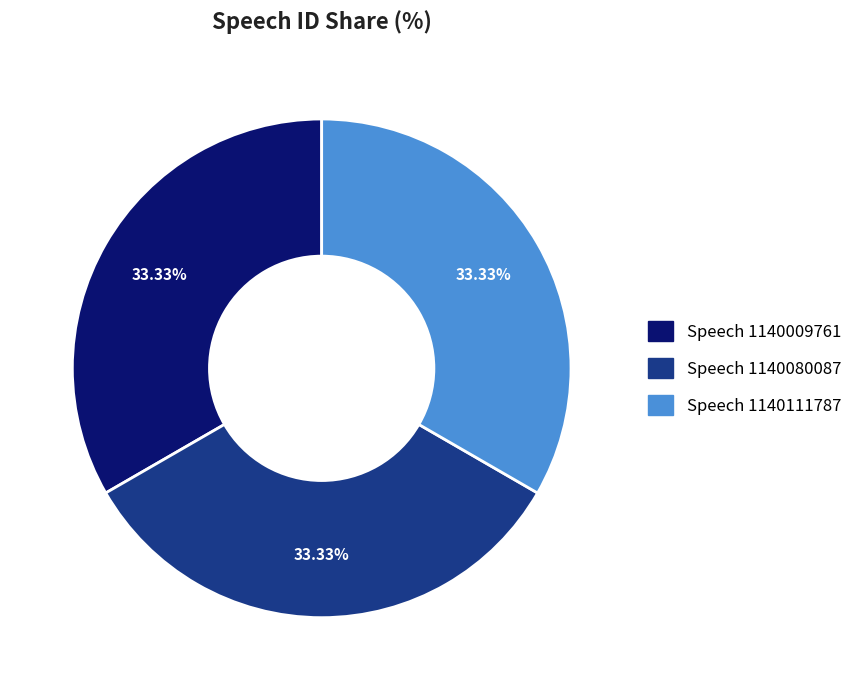

What percentage is NOT represented by Speech 1140080087?

66.7%